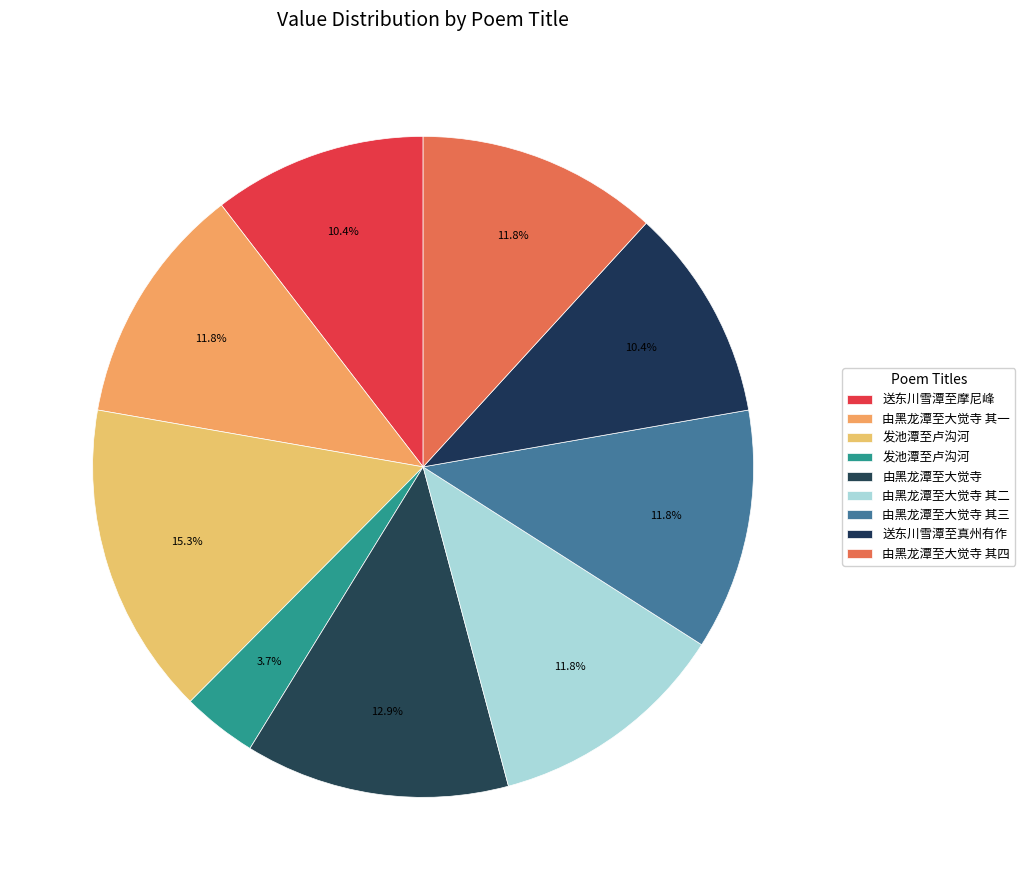

How many segments does this pie chart have?

9